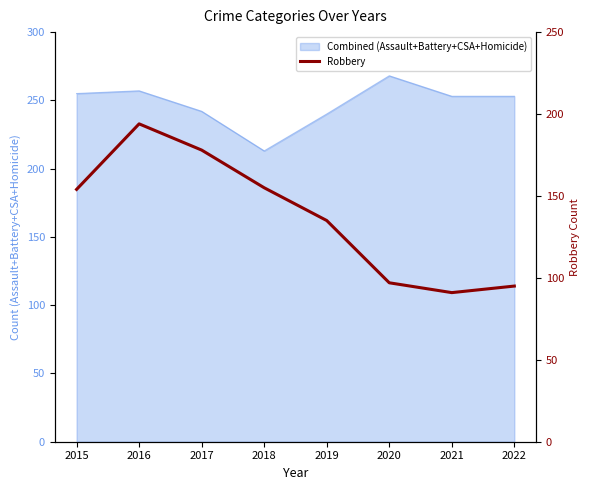

Reading left to right, extract all data points from this chart.

154	194	178	155	135	97	91	95